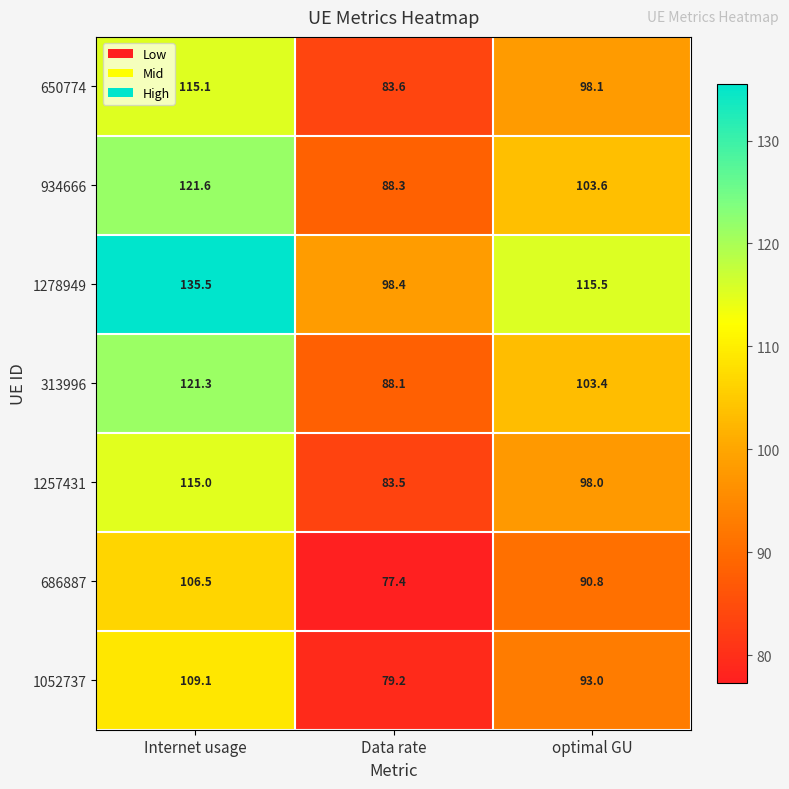

At which category does the chart reach its peak across all series?

Internet usage